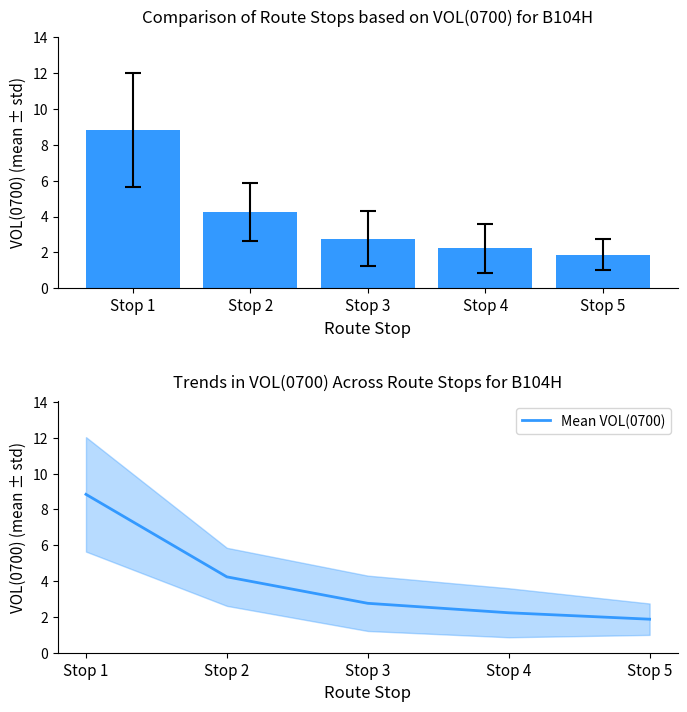

How many bars are there in total?

5